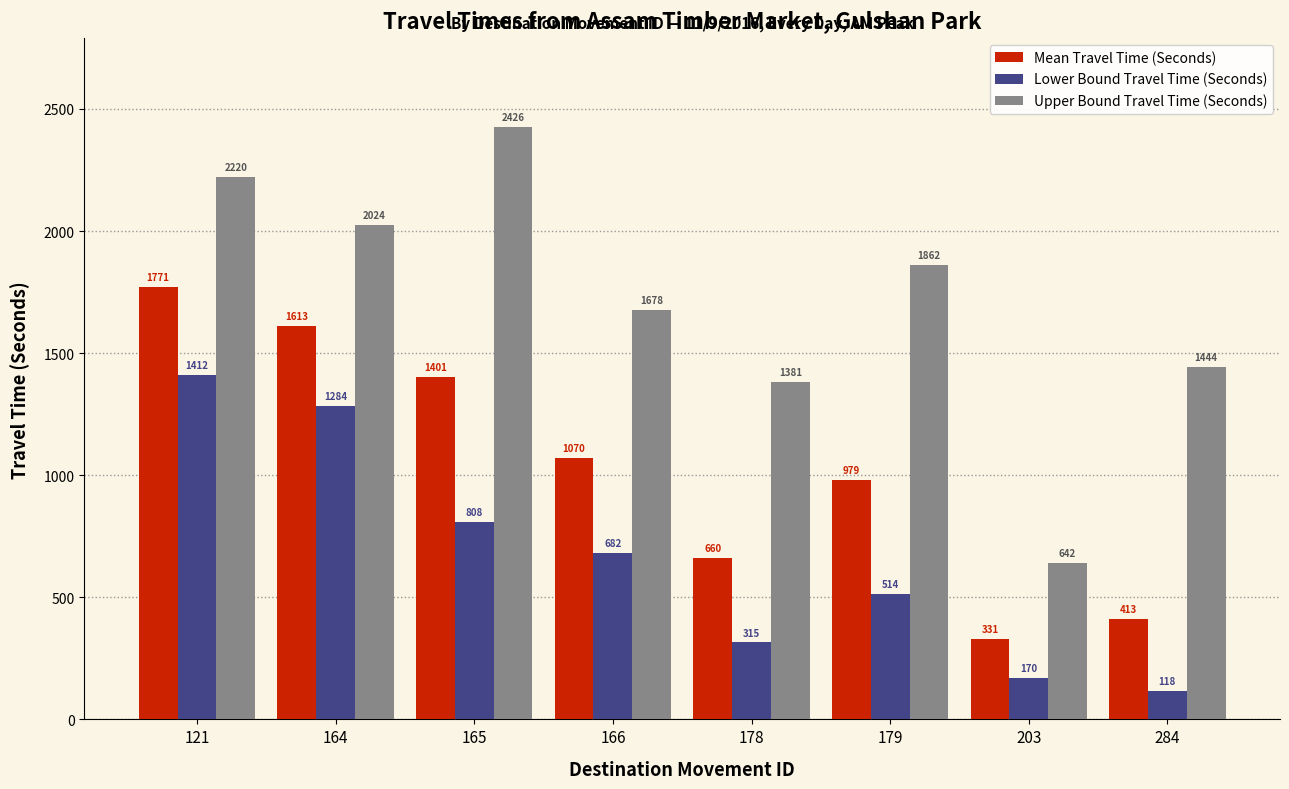

Reading left to right, transcribe all the data shown in this chart.

Mean Travel Time (Seconds): 1771	1613	1401	1070	660	979	331	413
Lower Bound Travel Time (Seconds): 1412	1284	808	682	315	514	170	118
Upper Bound Travel Time (Seconds): 2220	2024	2426	1678	1381	1862	642	1444